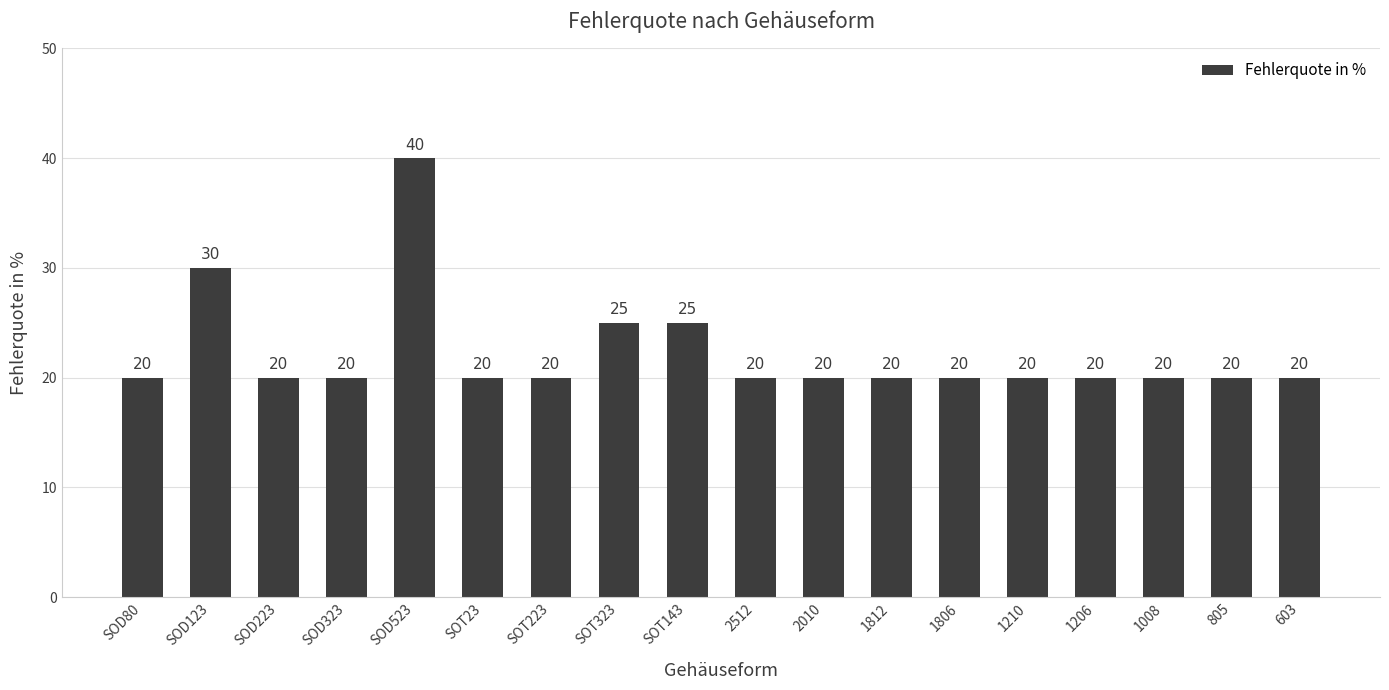

How many bars are there in total?

18